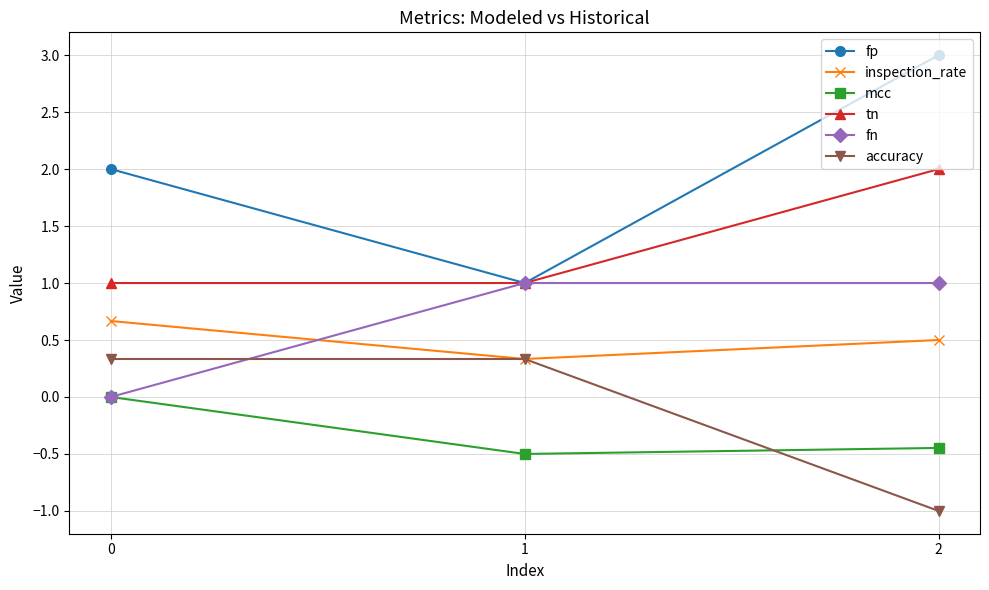

Which series has the largest total across all categories?

fp